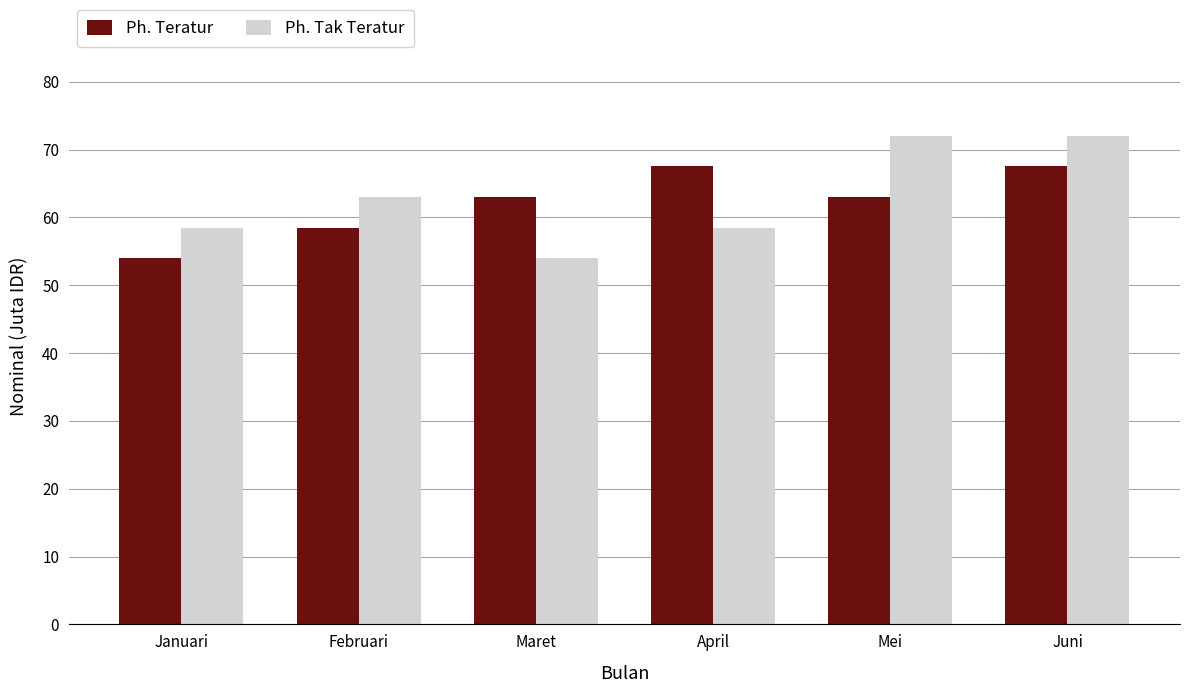

Which series has the largest range (max minus min)?

Ph. Tak Teratur